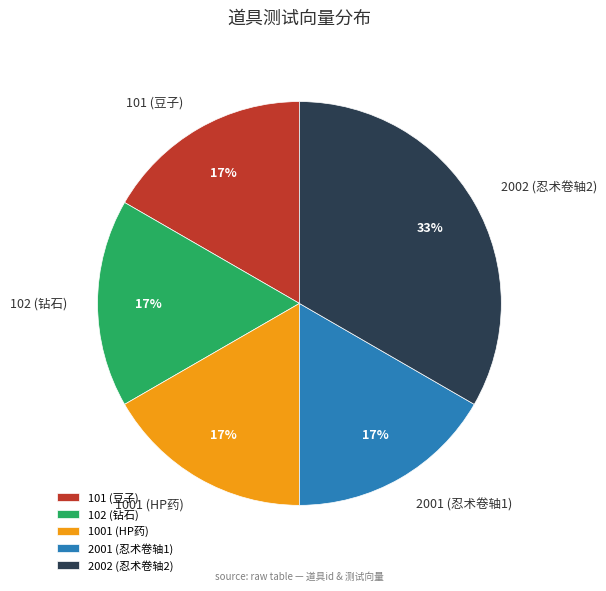

Count the number of slices in the pie.

5